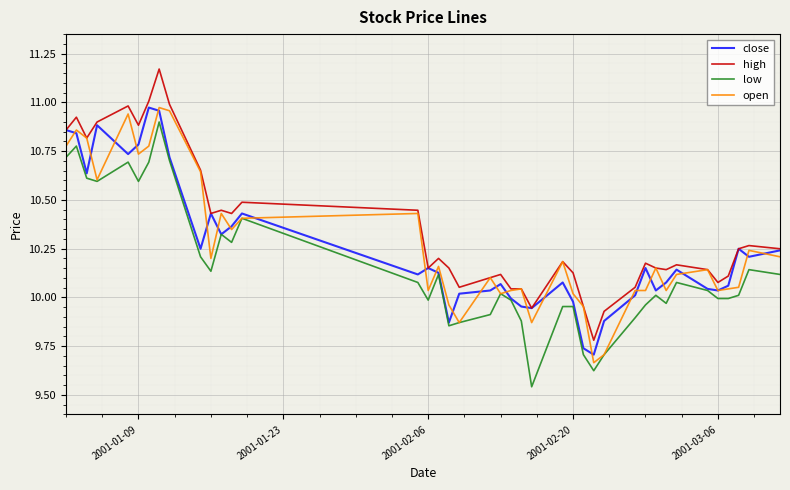

Which series has the largest total across all categories?

high